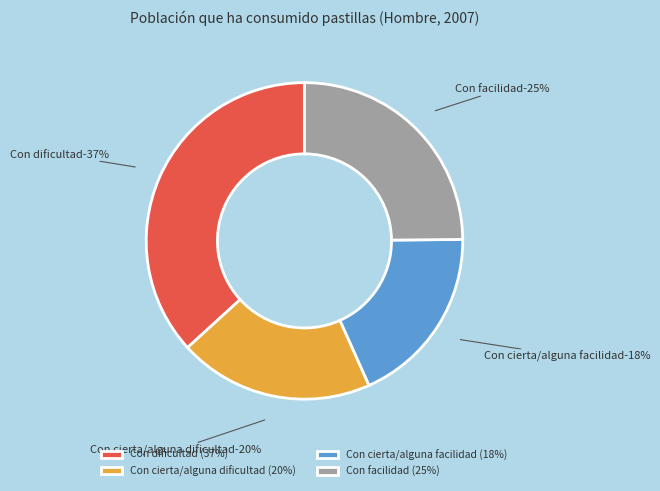

What percentage is the Con dificultad slice, to the nearest percent?

37%